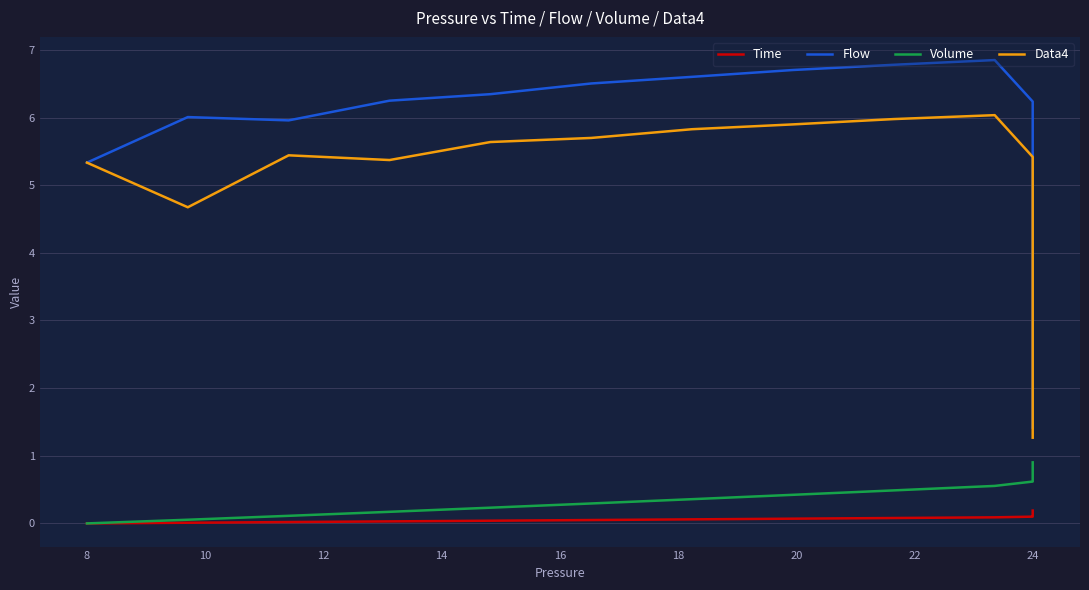

The Volume series shows 0.6 at 20. True or false?

False